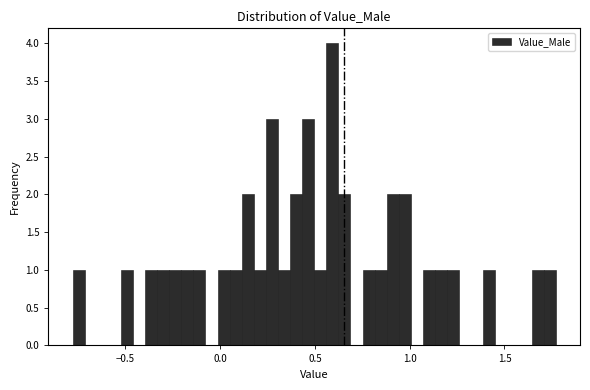

Read against the x-axis, roughly where is the centre of the tallest bar?

0.60